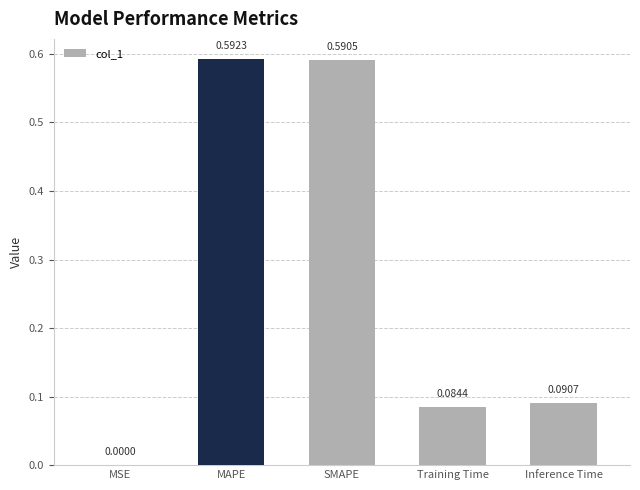

Which category has the highest value across all series?

MAPE